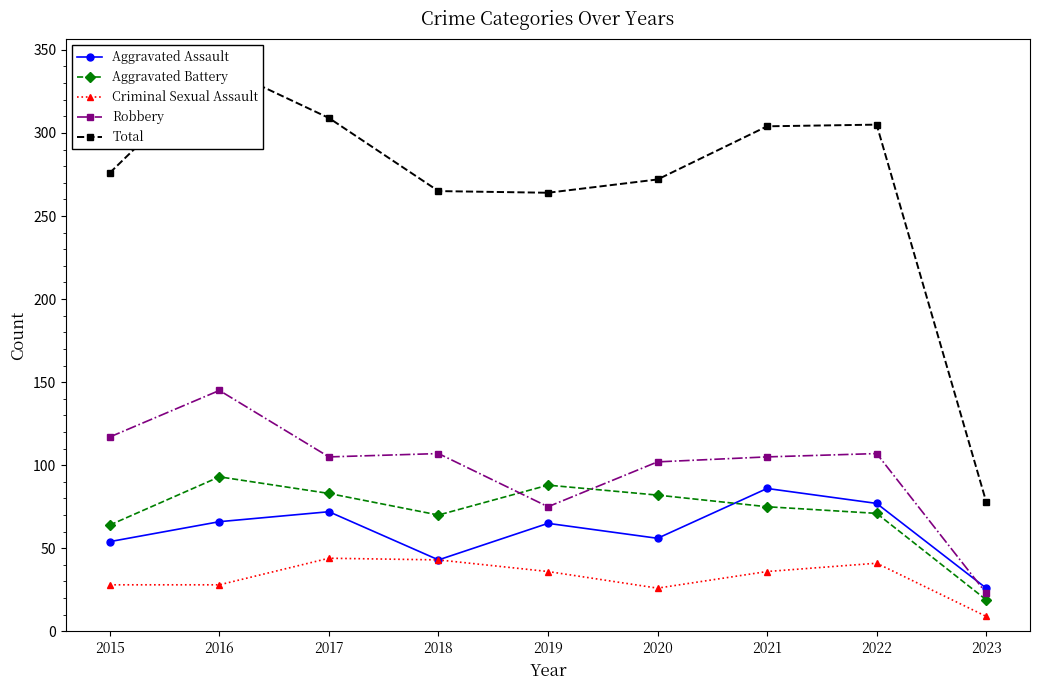

At which category does the chart reach its peak across all series?

2016